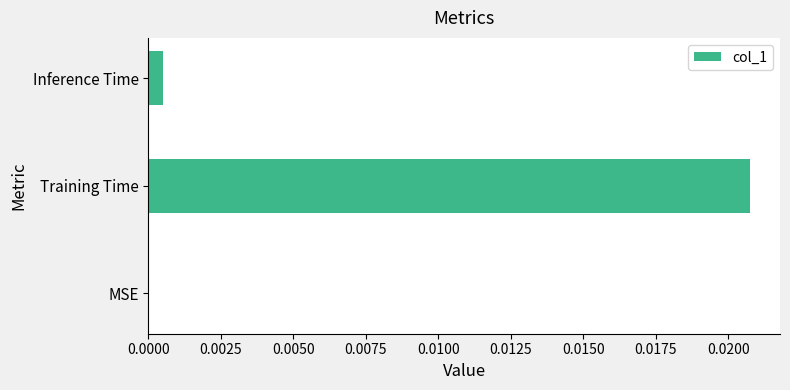

The value at Training Time is 0.0. True or false?

True